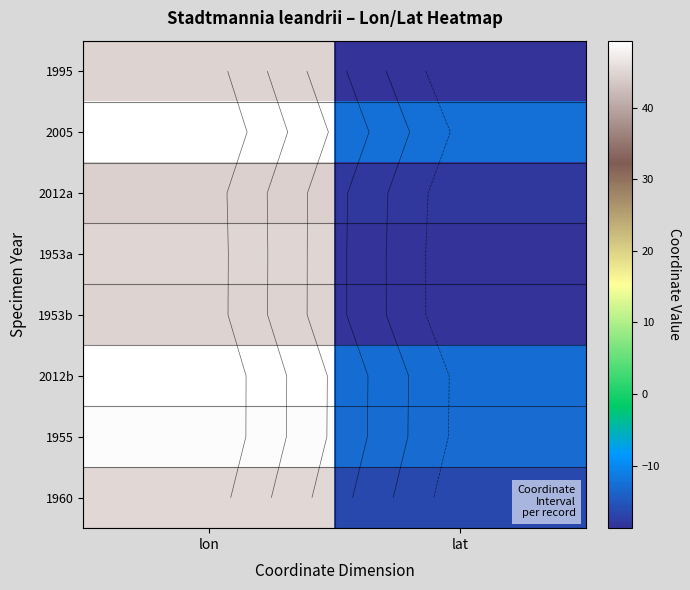

How many series are shown in this chart?

8